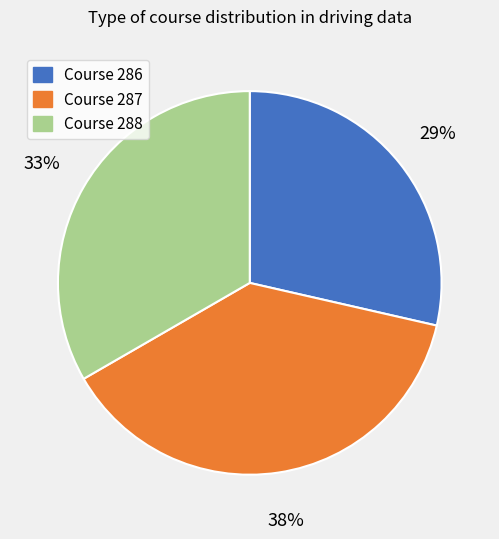

Do Course 287 and Course 286 together represent more than half of the pie?

Yes